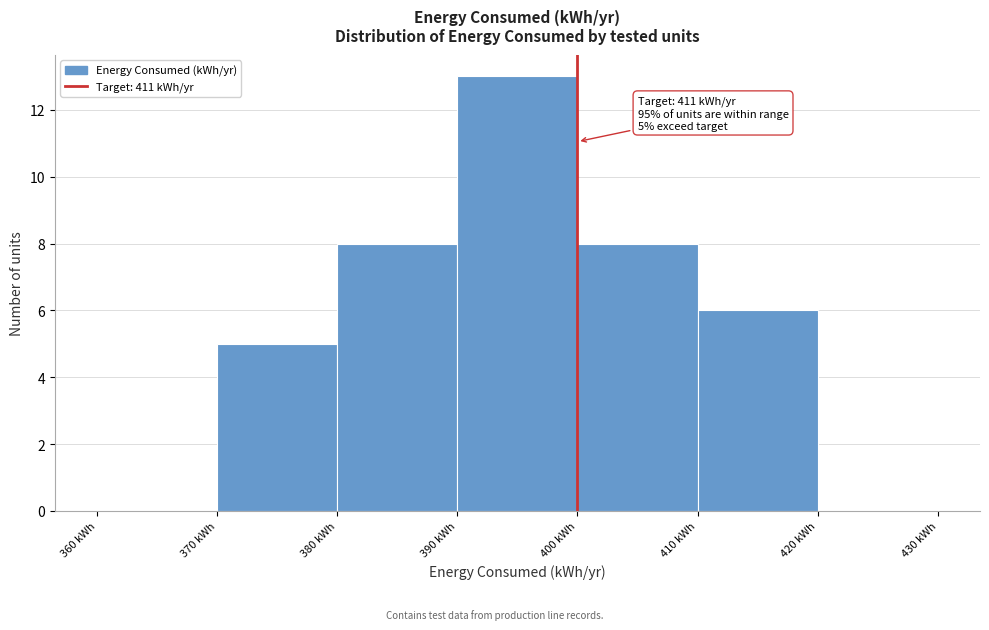

Which range on the x-axis has the tallest bar?

390 to 400